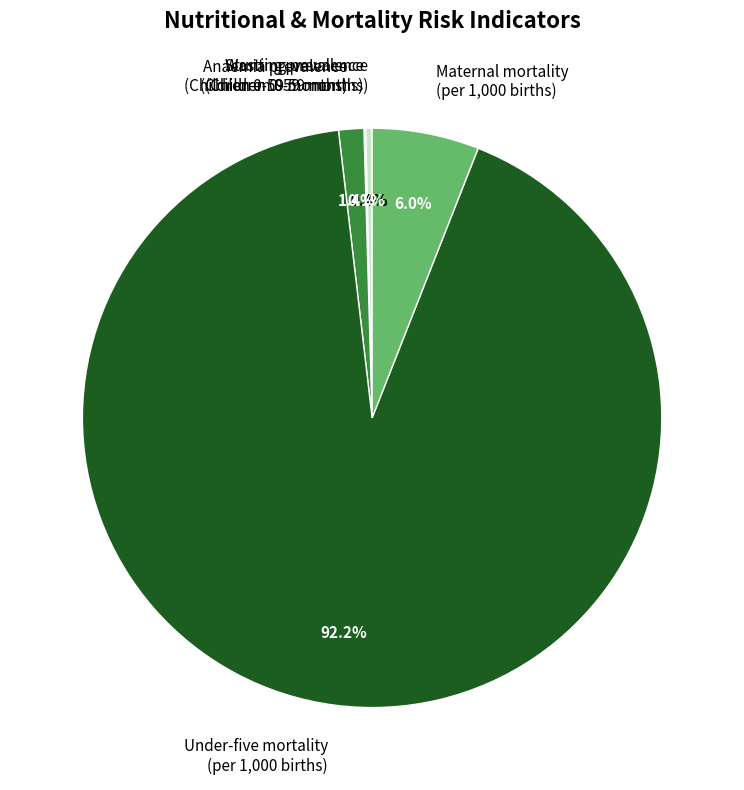

What is the largest slice in the pie chart?

Under-five mortality (per 1,000 births)